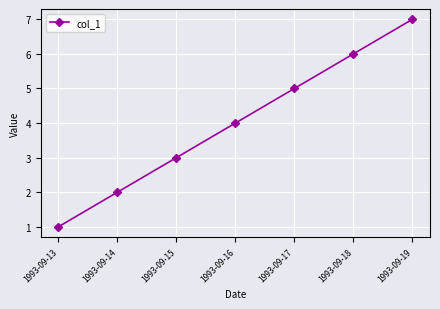

Is this an area chart (filled region under the line)?

No